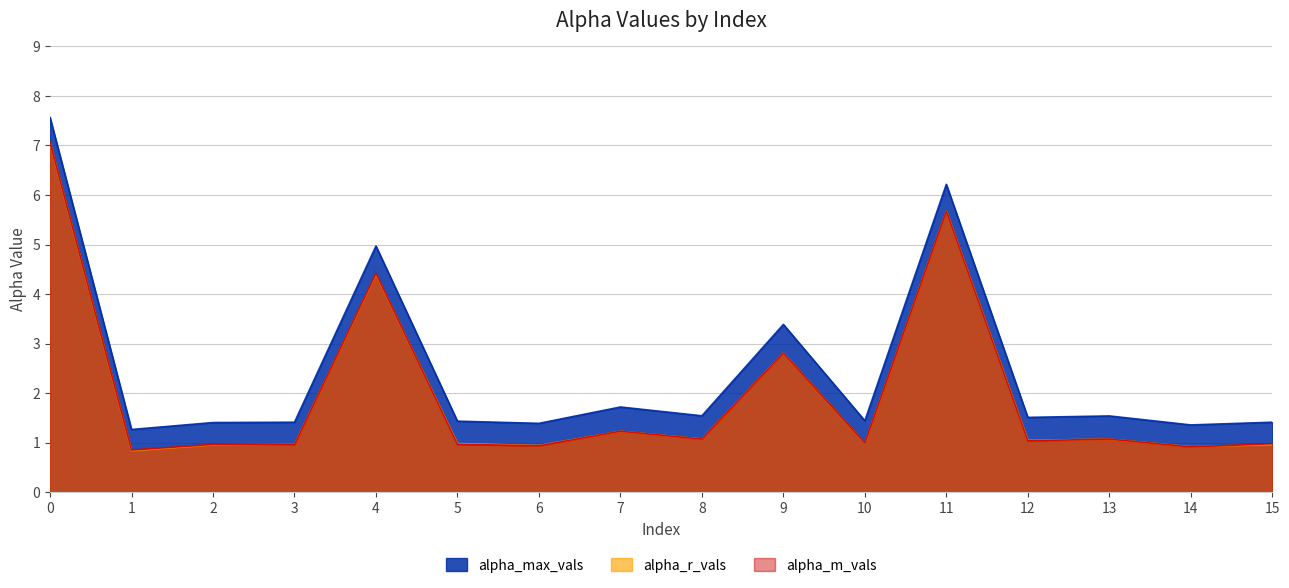

What is the value of the alpha_m_vals point at the 10th from the left?

2.8